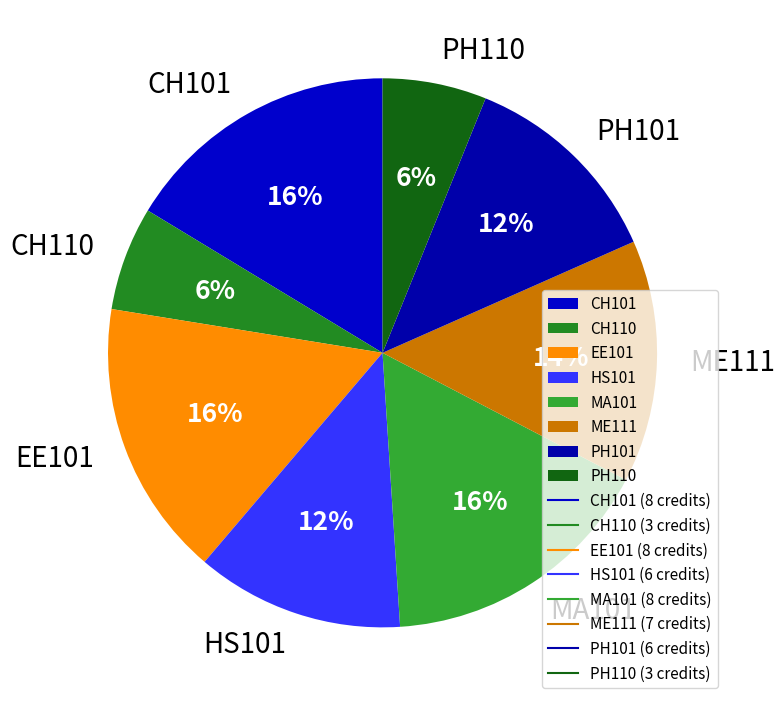

Count the number of slices in the pie.

8